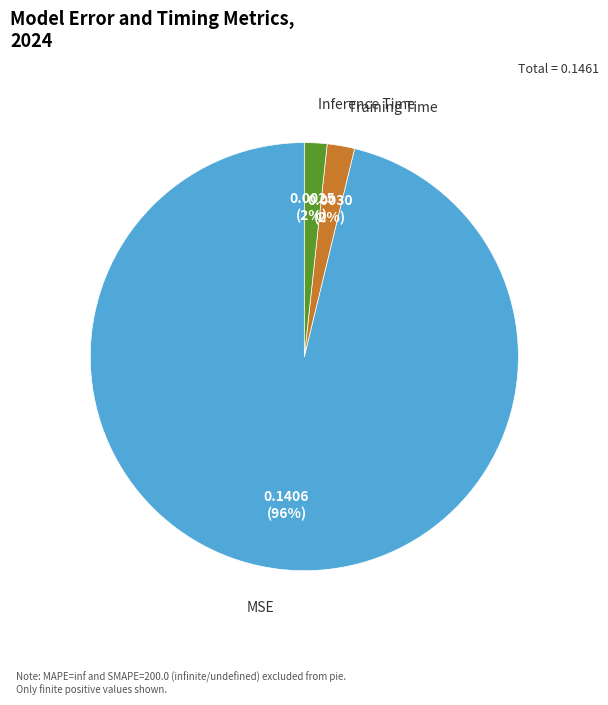

Do Training Time and MSE together represent more than half of the pie?

Yes